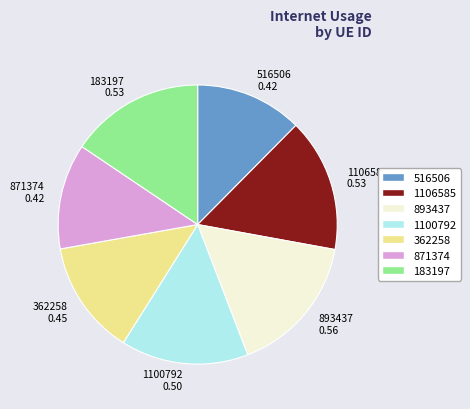

Count the number of slices in the pie.

7